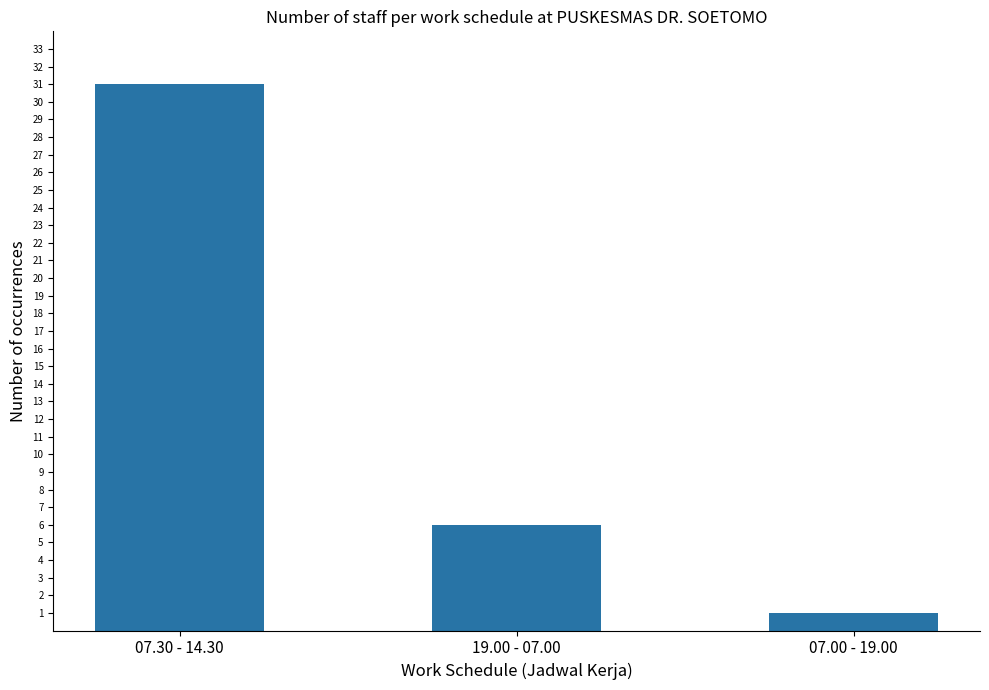

What is the minimum value shown in the chart?

1